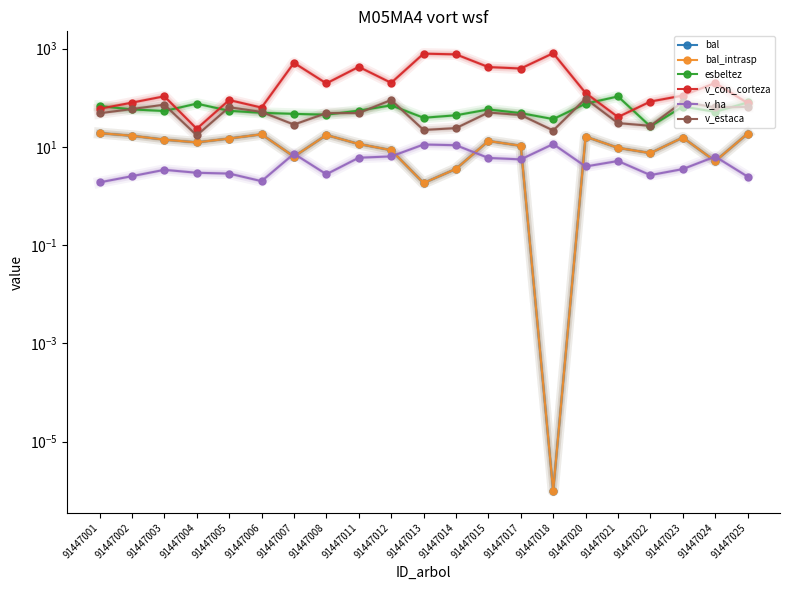

At which label does bal_intrasp reach its peak?

91447001